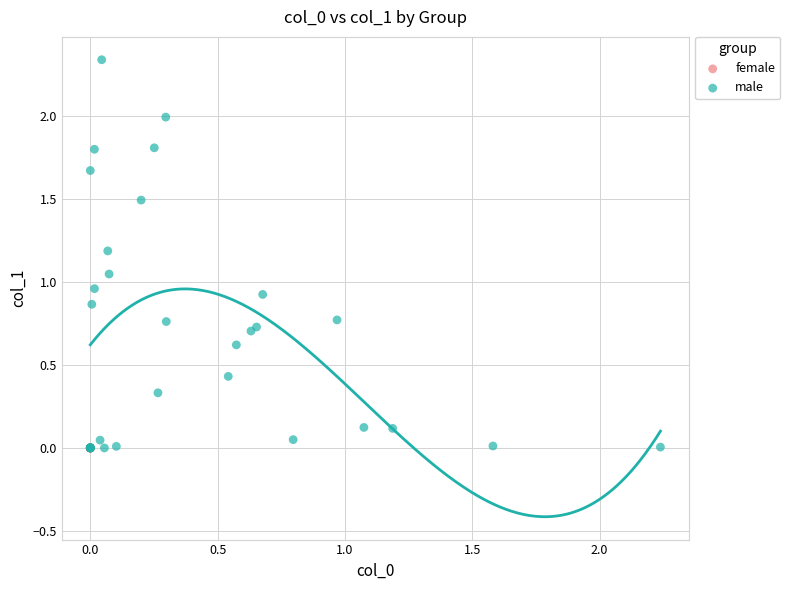

Which series has the largest Y range (max minus min)?

male